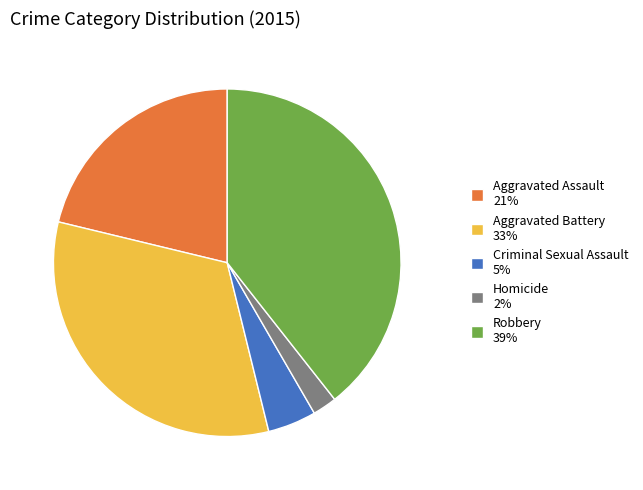

Rank the categories by value from highest to lowest.

Robbery, Aggravated Battery, Aggravated Assault, Criminal Sexual Assault, Homicide